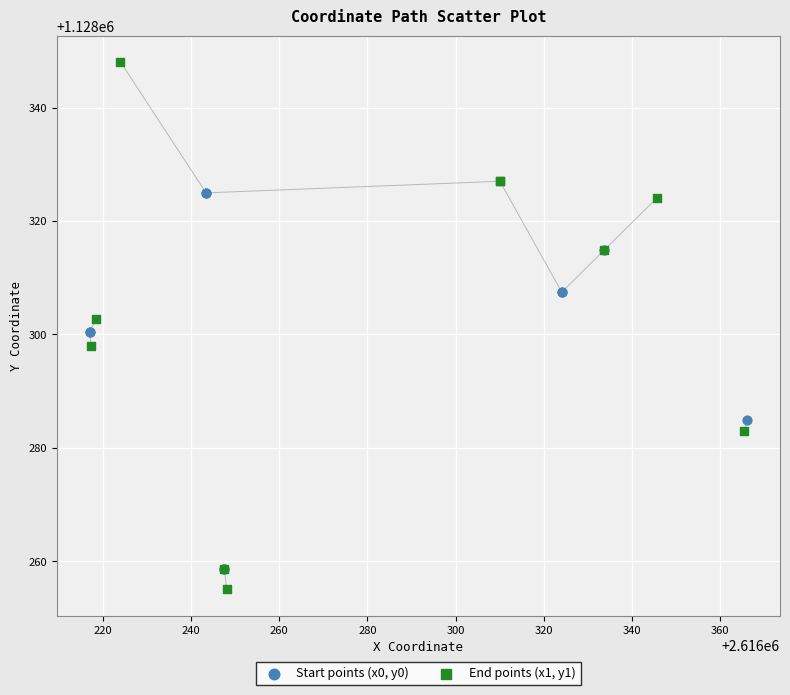

Which series contains the lowest Y value?

End points (x1, y1)